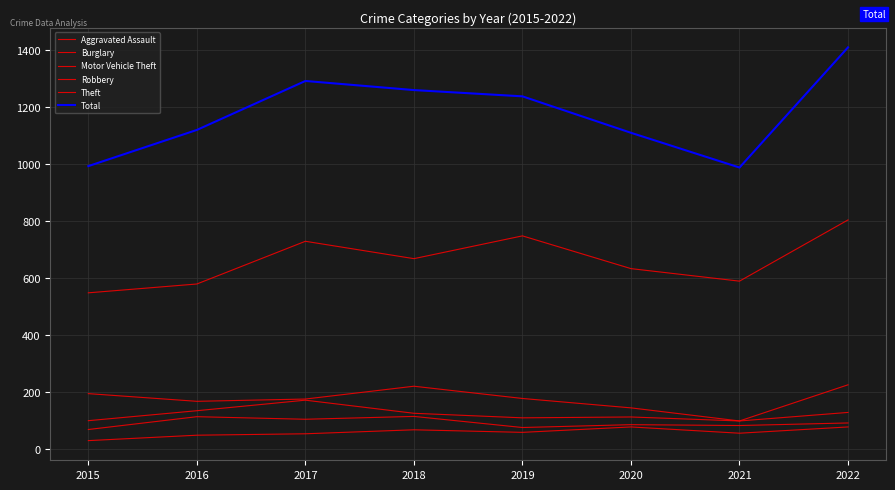

Count the number of categories in the chart.

8